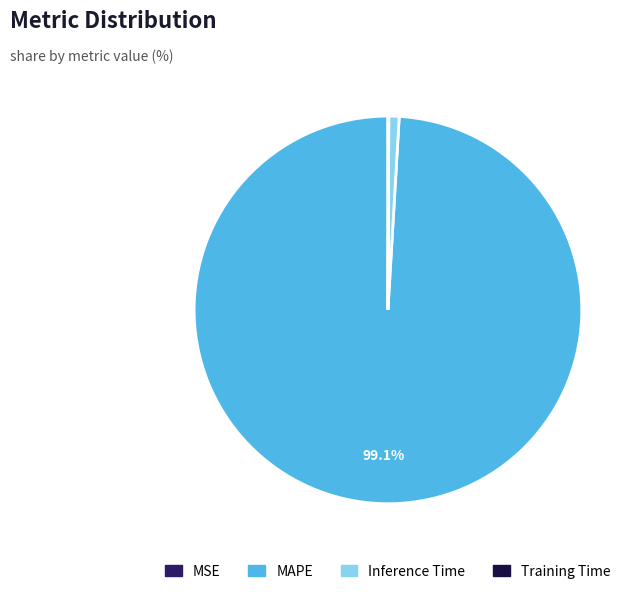

Which category has the biggest portion of the pie?

MAPE